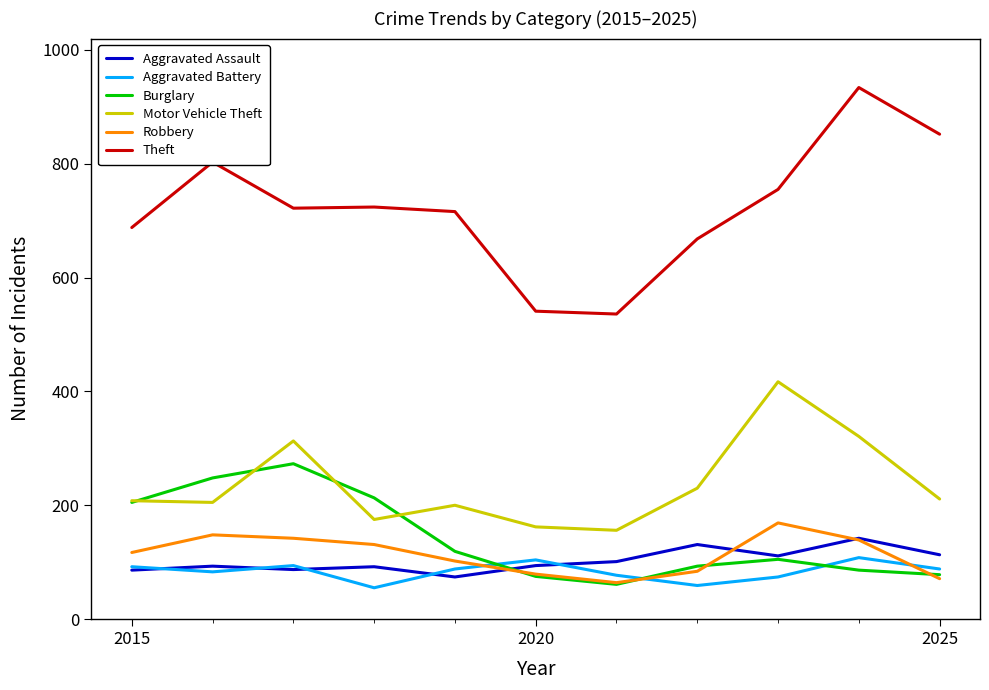

True or false: Robbery and Motor Vehicle Theft intersect in this chart.

False